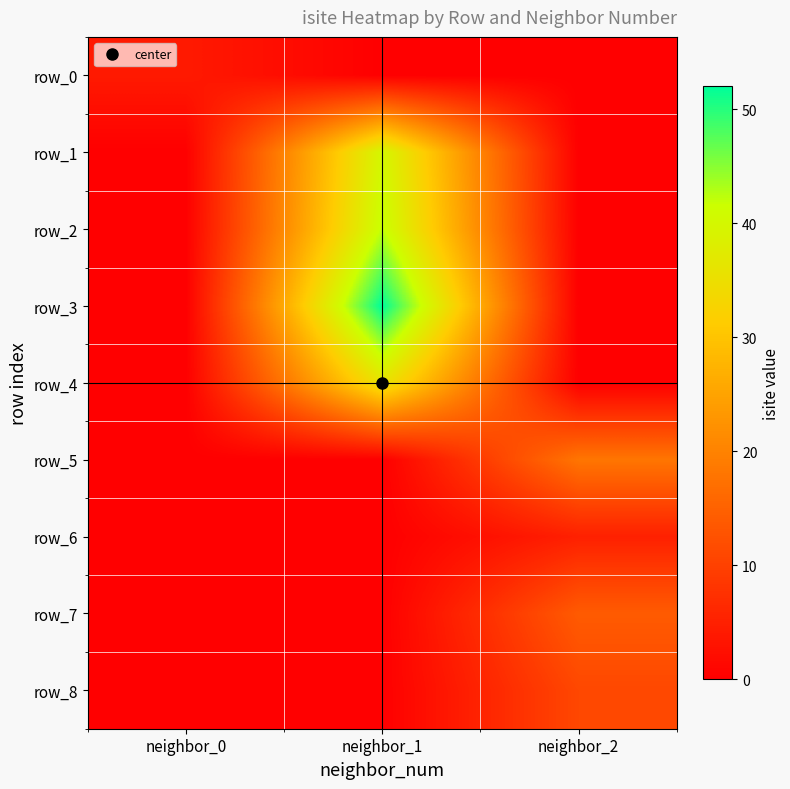

What is the difference between the maximum and minimum values in the row_1 series?

40